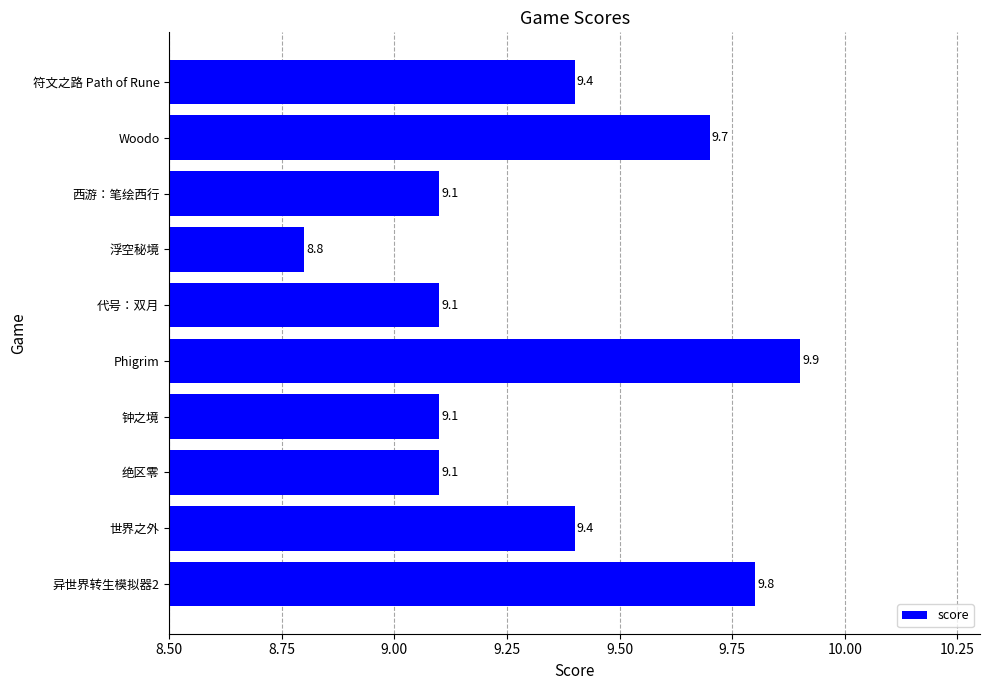

What is the approximate value at 异世界转生模拟器2?

9.8